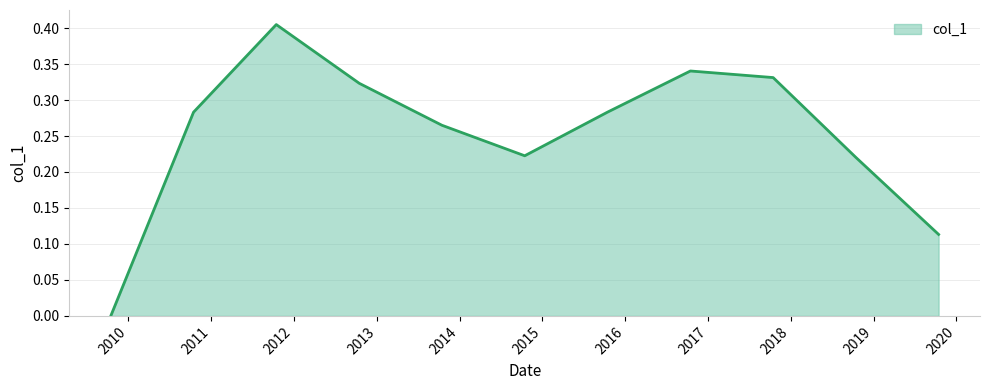

What is the greatest value displayed?

0.4